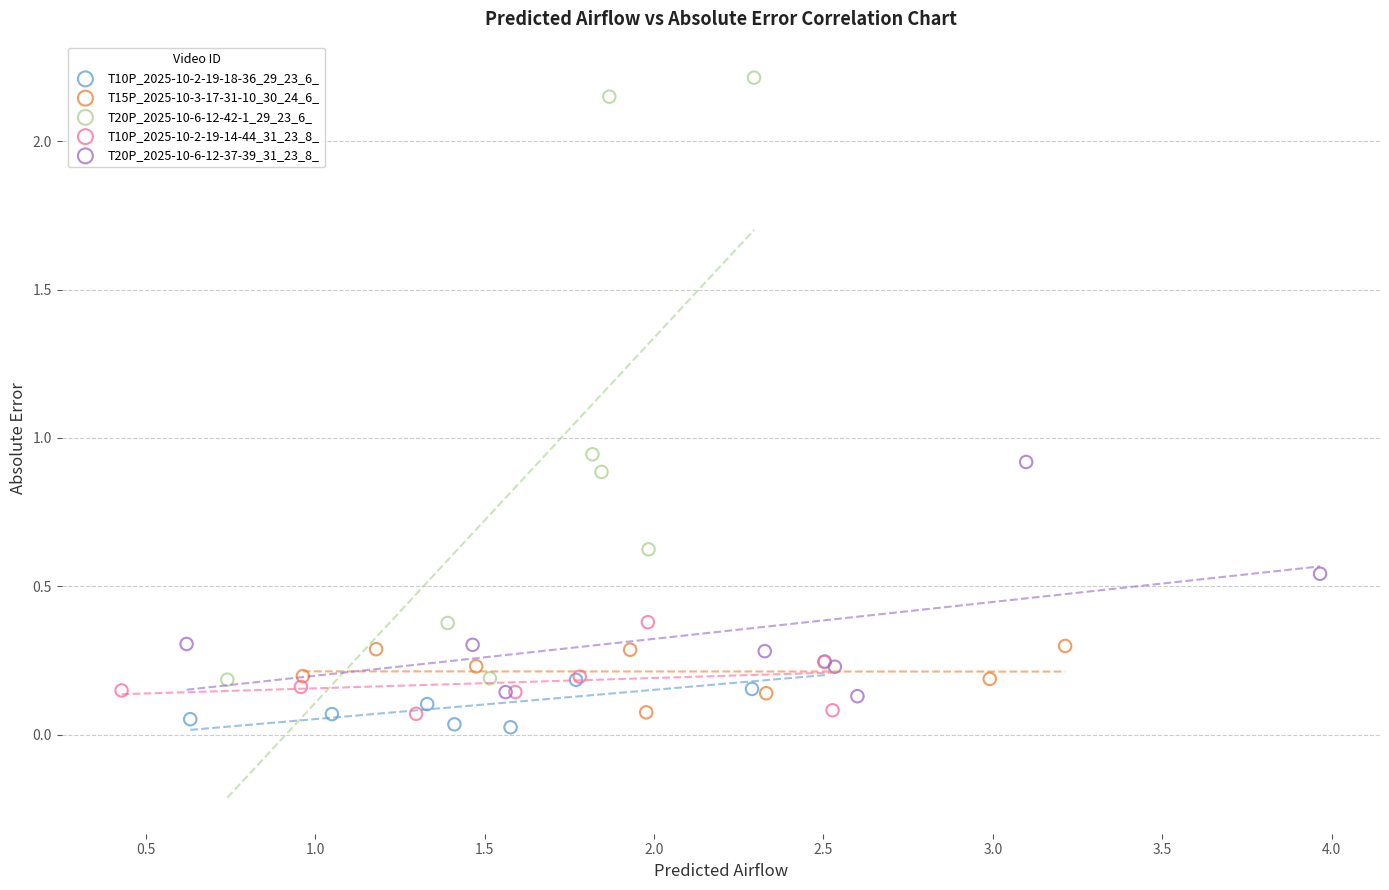

Which series contains the highest Y value?

T20P_2025-10-6-12-42-1_29_23_6_